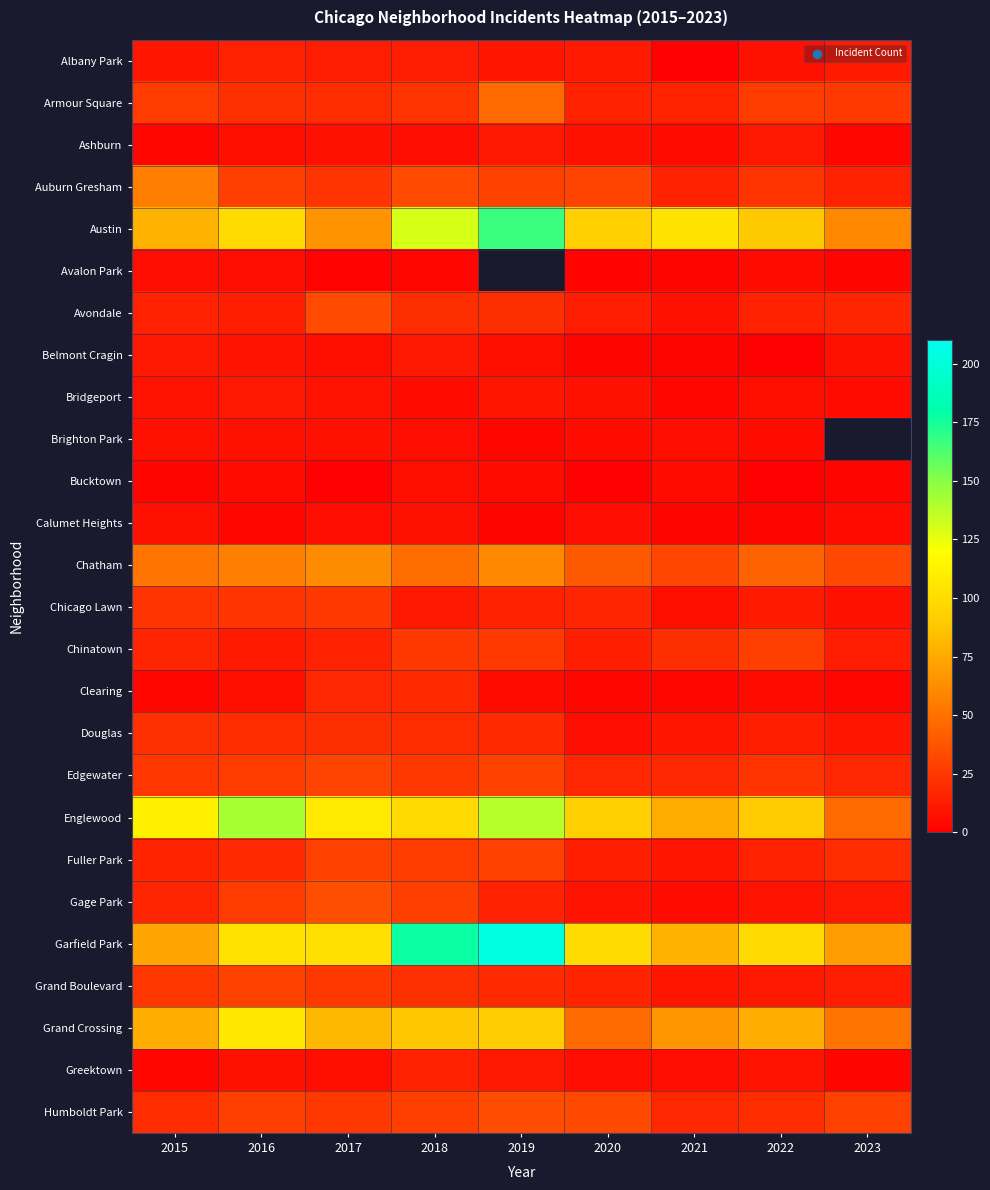

Count the number of categories in the chart.

9